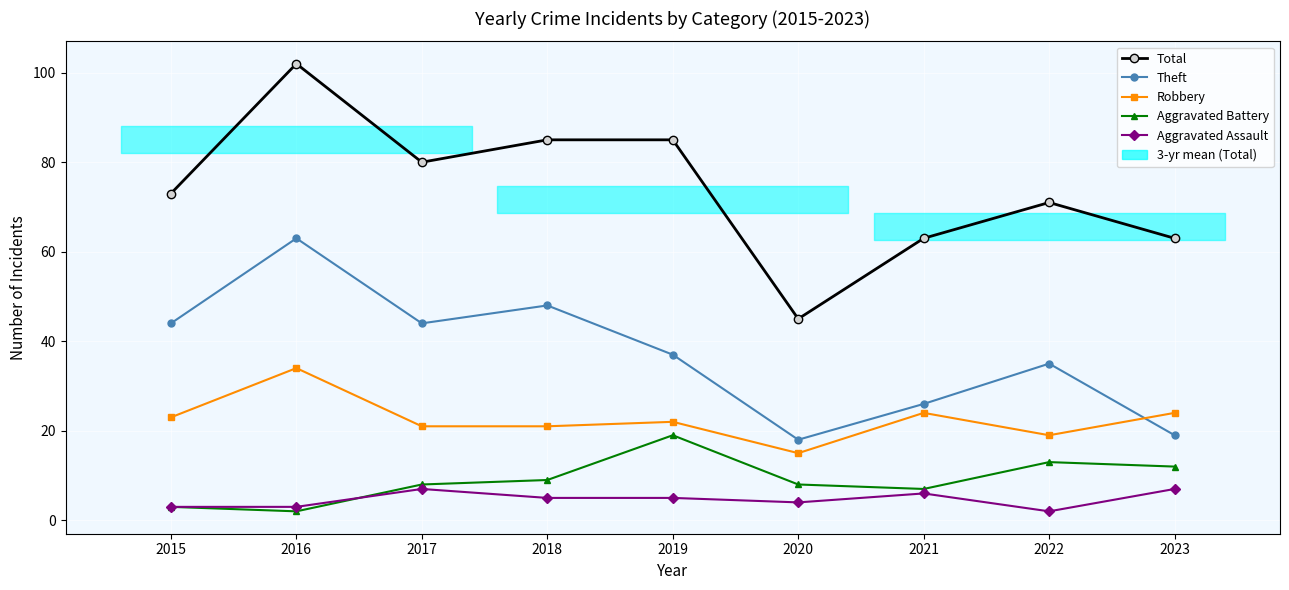

Between 2015 and 2018, which is larger?

2018